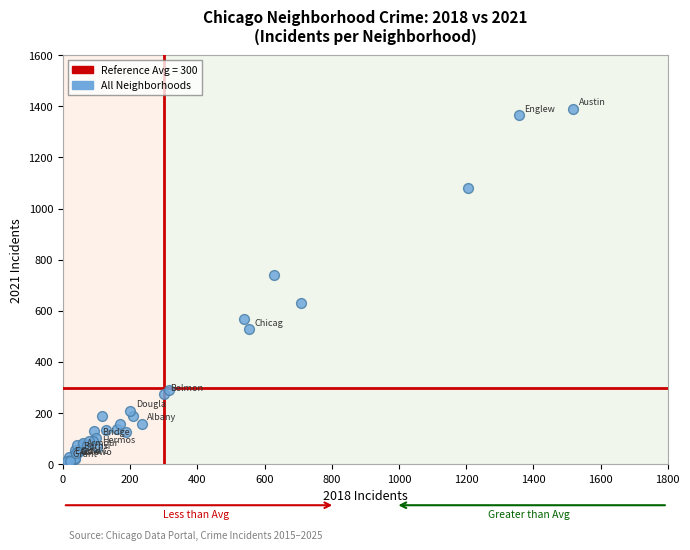

What Y value in the scatter plot is closest to 697?

740